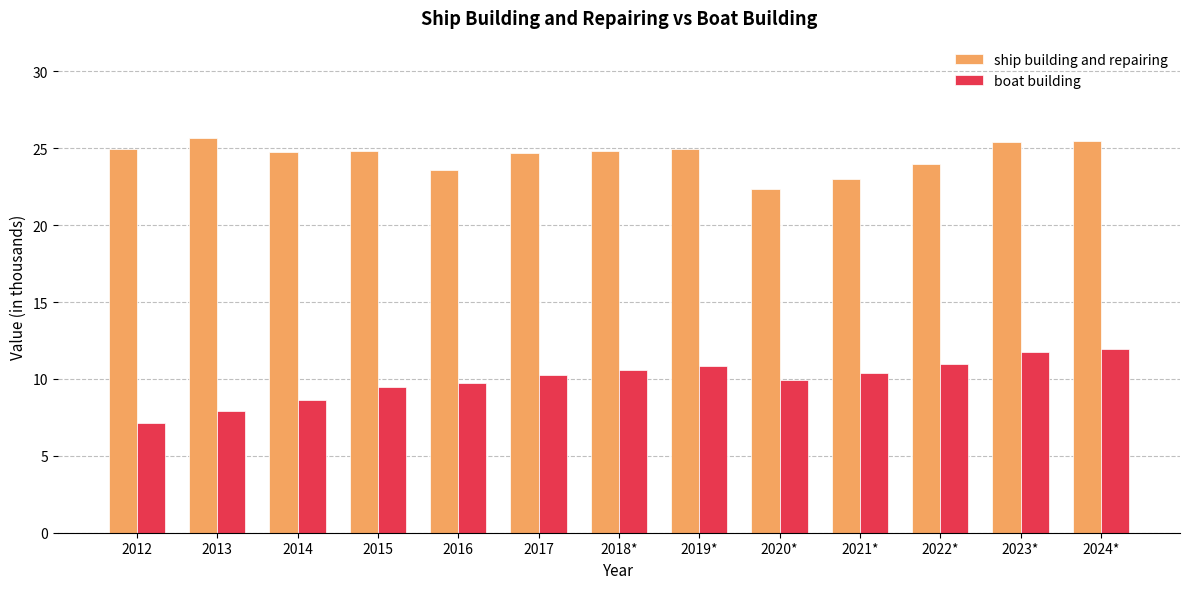

Count the number of categories in the chart.

13